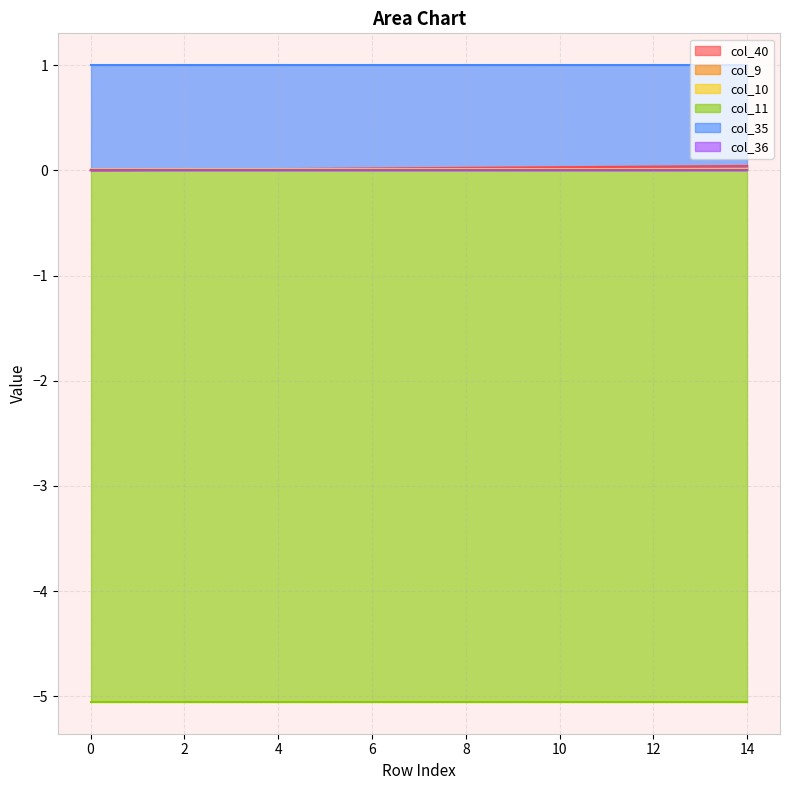

Reading left to right, what are all the values shown in this chart?

col_40: 0.0	0.0	0.0	0.0	0.0	0.0	0.0	0.0	0.0	0.0	0.0	0.0	0.0	0.0	0.0
col_9: 0.0	0.0	0.0	0.0	0.0	0.0	0.0	0.0	0.0	0.0	0.0	0.0	0.0	0.0	0.0
col_10: 0.0	0.0	0.0	0.0	0.0	0.0	0.0	0.0	0.0	0.0	0.0	0.0	0.0	0.0	0.0
col_11: -5.1	-5.1	-5.1	-5.1	-5.1	-5.1	-5.1	-5.1	-5.1	-5.1	-5.1	-5.1	-5.1	-5.1	-5.1
col_35: 1.0	1.0	1.0	1.0	1.0	1.0	1.0	1.0	1.0	1.0	1.0	1.0	1.0	1.0	1.0
col_36: 0.0	0.0	0.0	0.0	0.0	0.0	0.0	0.0	0.0	0.0	0.0	0.0	0.0	0.0	0.0